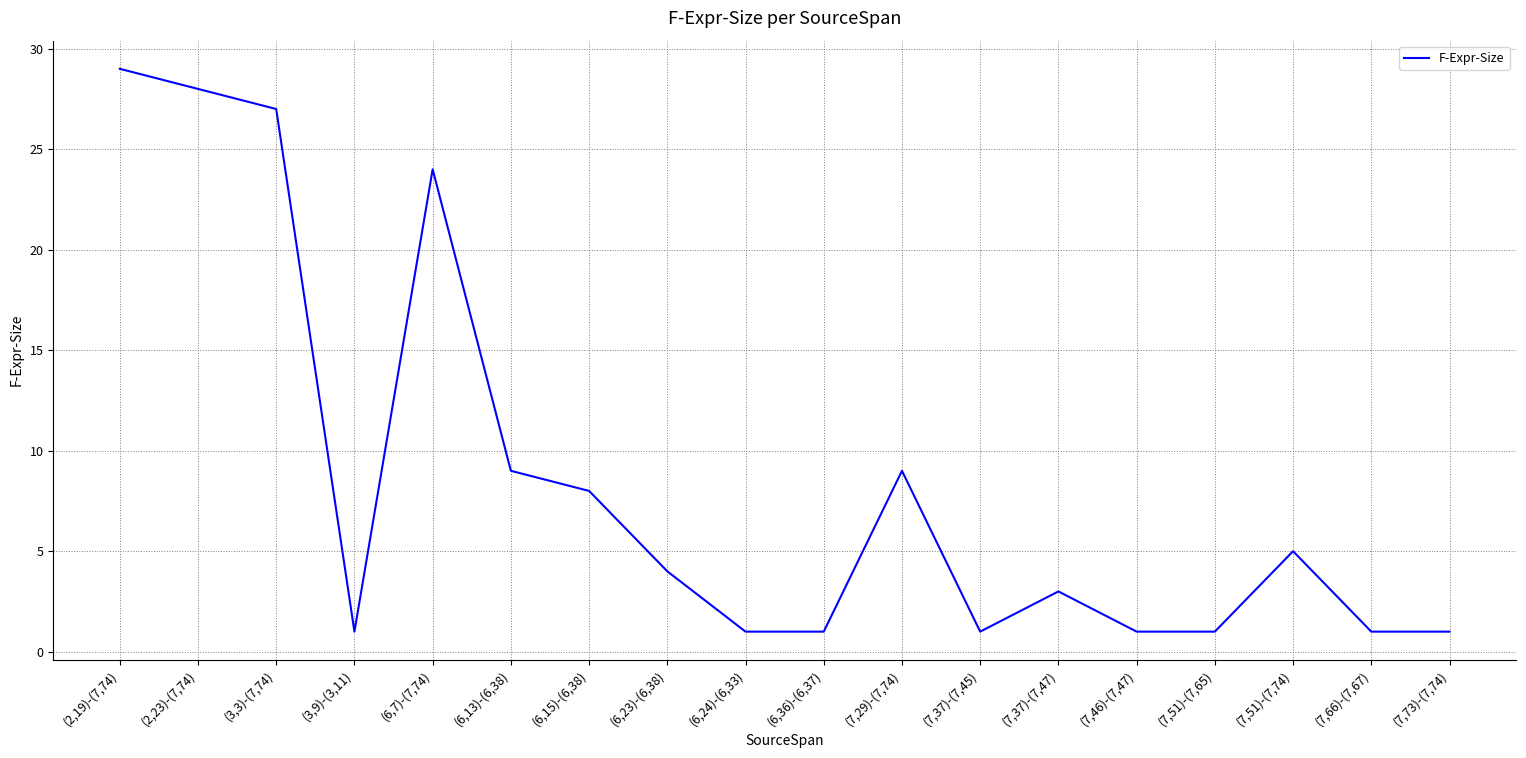

What is the difference between the maximum and minimum values?

28